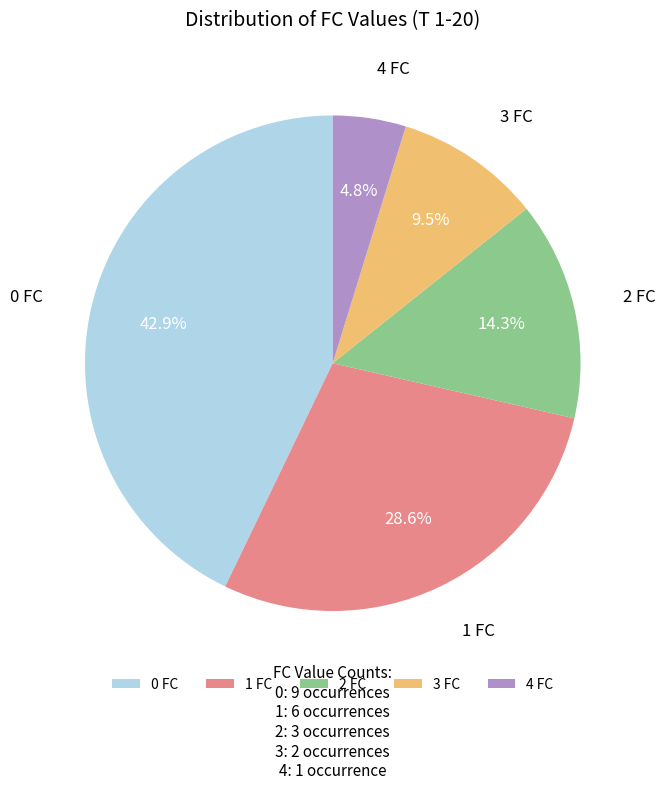

To the nearest percent, what portion does 1 represent?

29%